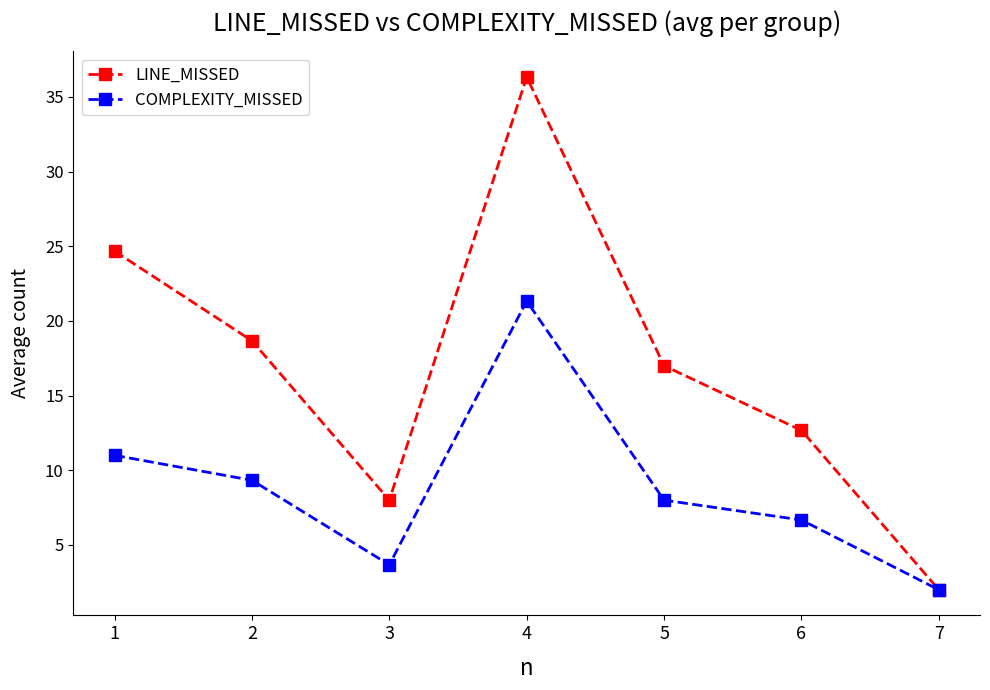

What value does the LINE_MISSED series have at 5?

17.0